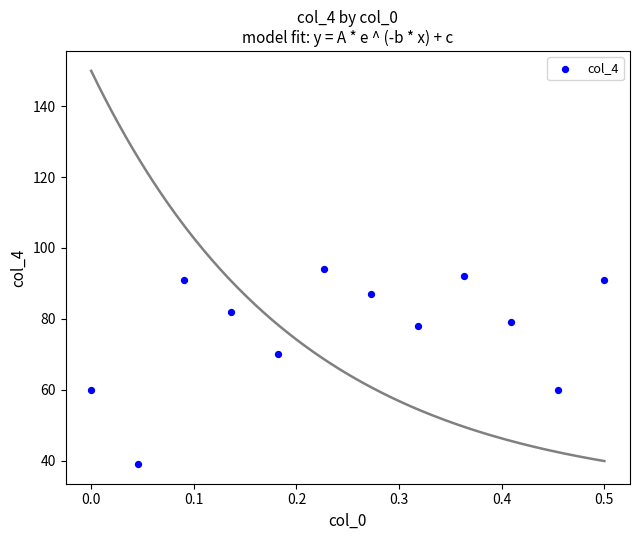

What Y value in the scatter plot is closest to 66?

70